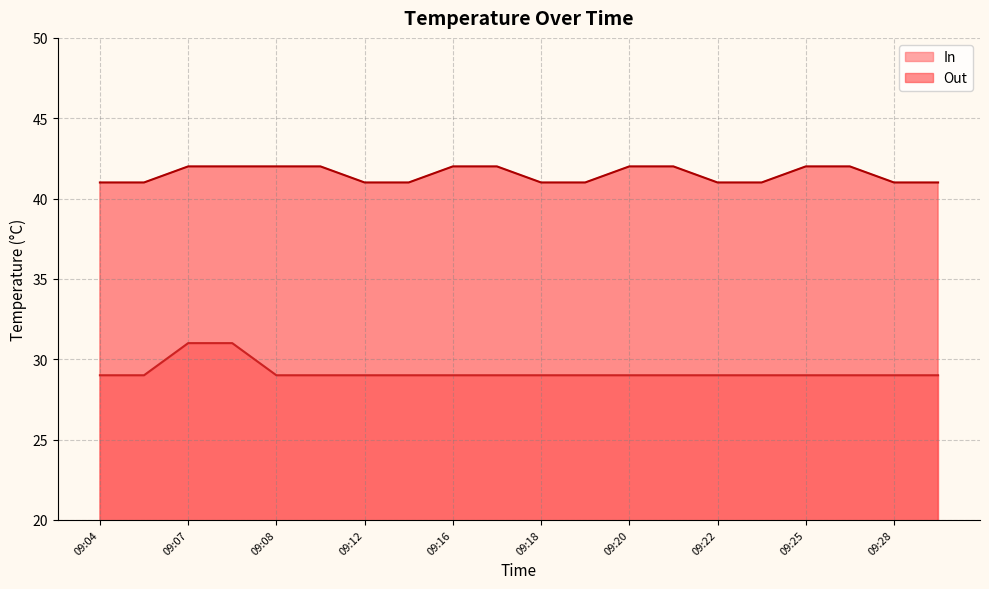

At how many categories does at least one series exceed 41?

10